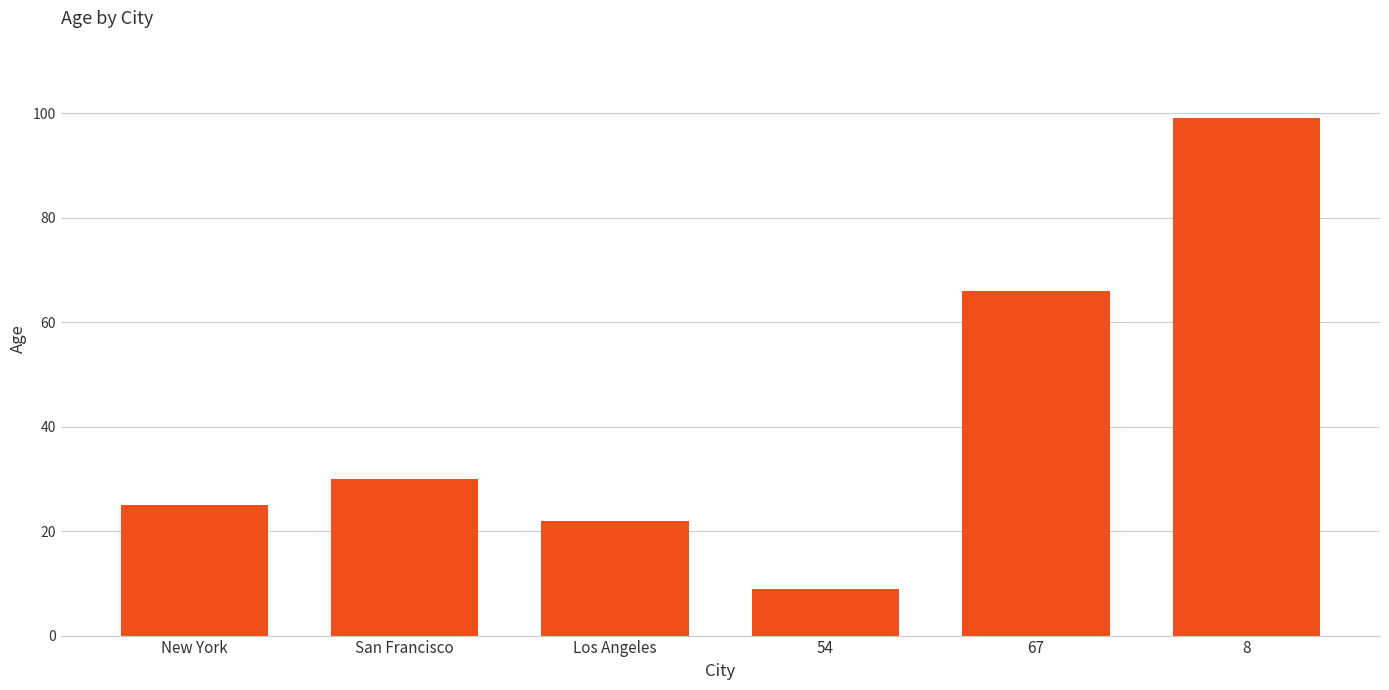

What is the maximum value shown in the chart?

99